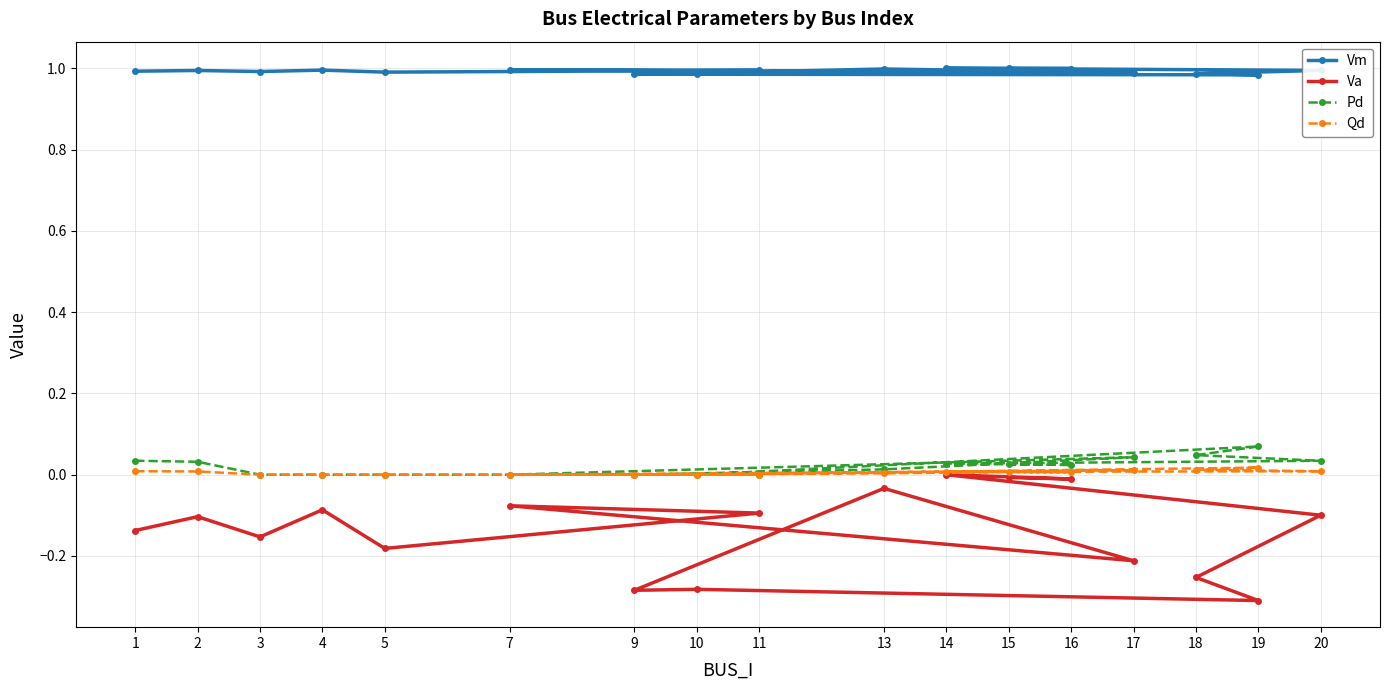

What are all the series names shown in the legend?

Vm, Va, Pd, Qd